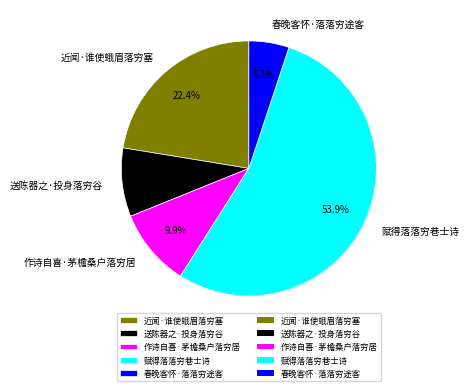

How many segments does this pie chart have?

5